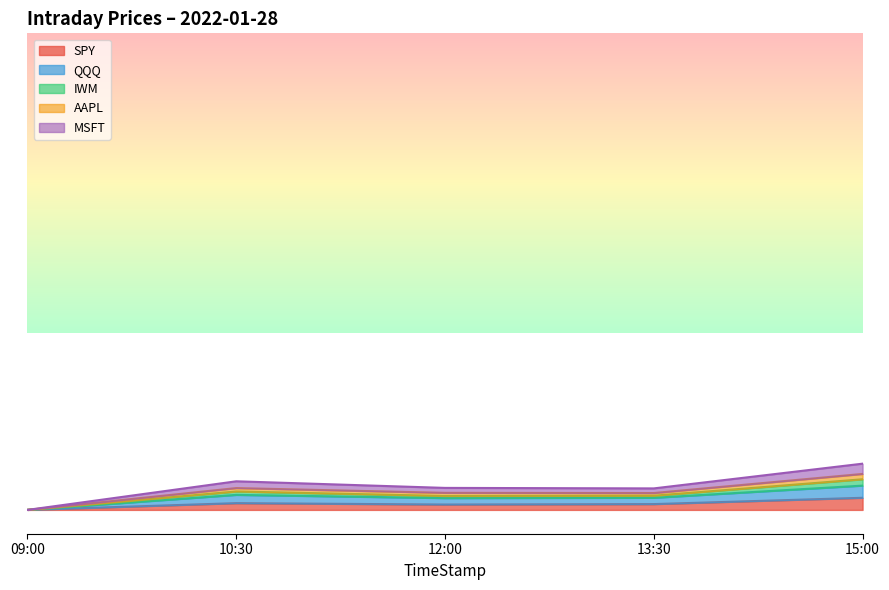

Reading left to right, transcribe all the data shown in this chart.

SPY: 09:00=0.0	10:30=6.3	12:00=5.0	13:30=5.4	15:00=11.3
QQQ: 09:00=0.0	10:30=14.0	12:00=11.0	13:30=11.3	15:00=22.6
IWM: 09:00=0.0	10:30=17.1	12:00=13.0	13:30=13.2	15:00=28.5
AAPL: 09:00=0.0	10:30=26.7	12:00=20.5	13:30=20.0	15:00=43.1
MSFT: 09:00=0.0	10:30=20.3	12:00=15.9	13:30=15.7	15:00=33.5